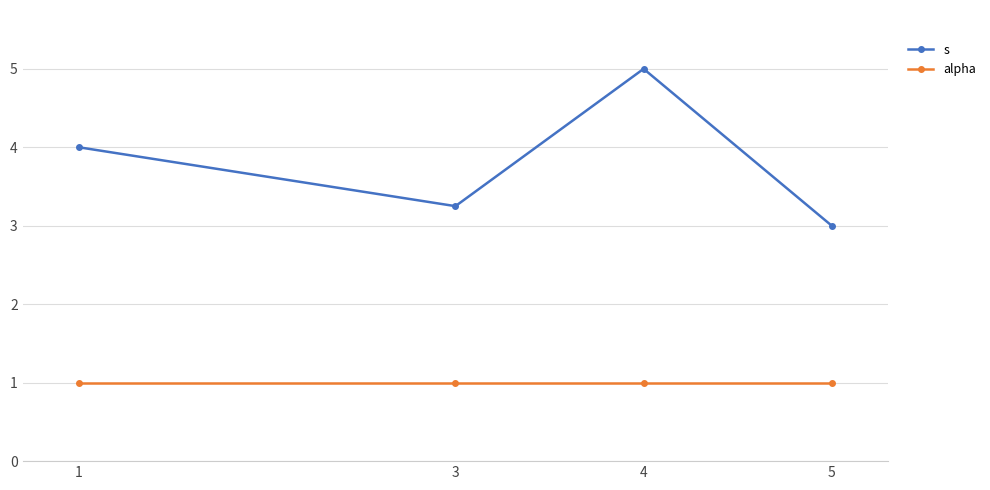

At which label is s closest to 4?

1